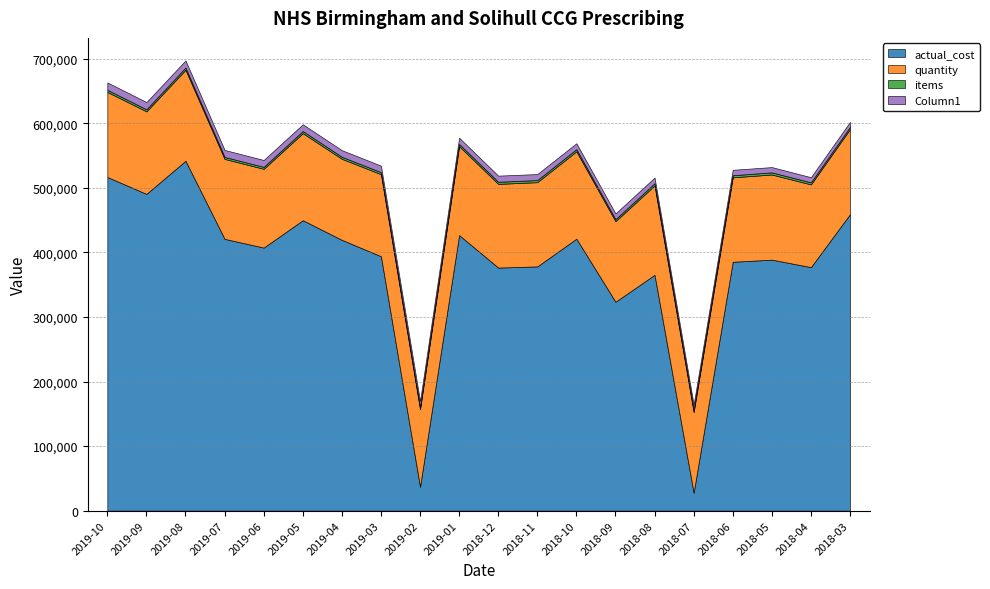

List the series in order of their peak value, lowest first.

items, Column1, quantity, actual_cost